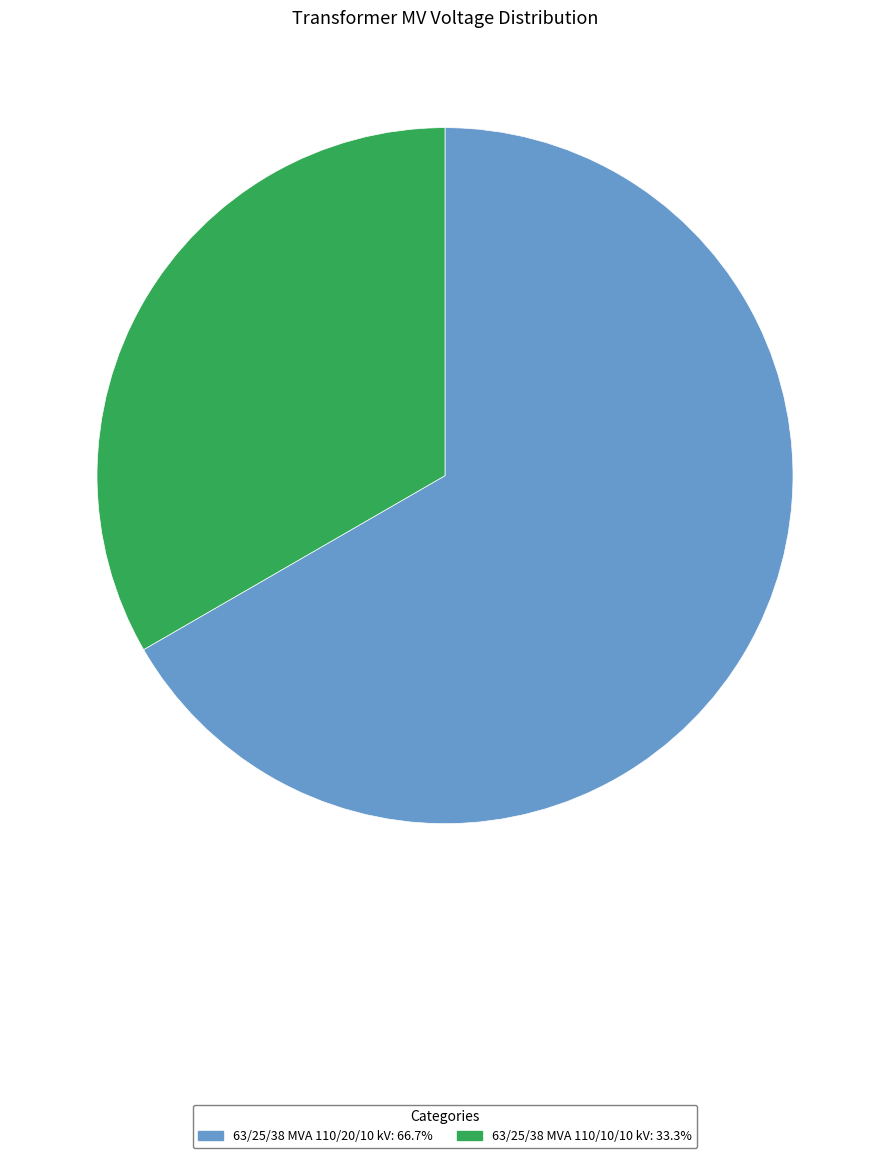

Is there a majority slice in this chart?

Yes